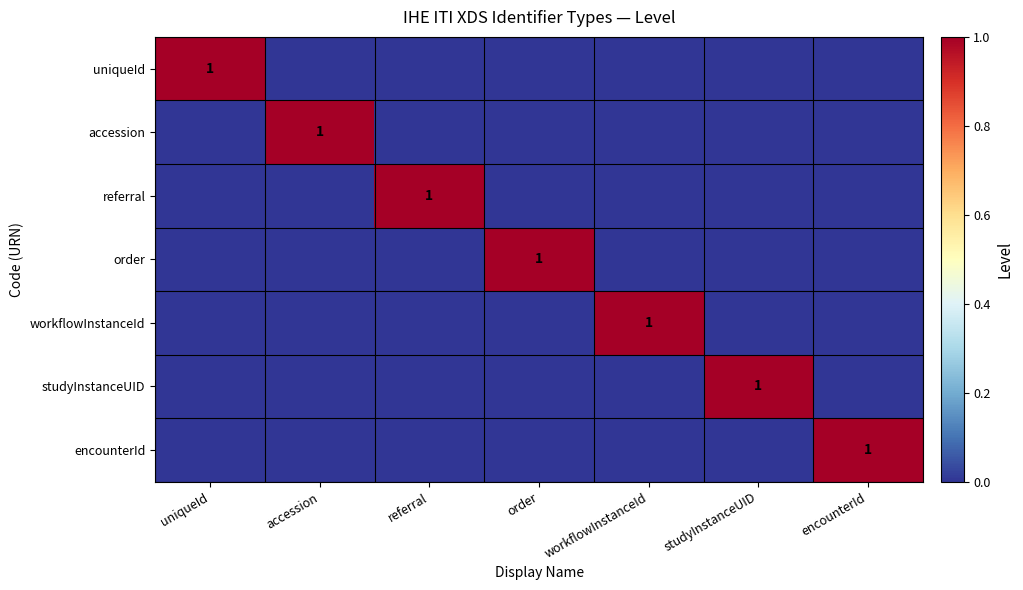

Is it true that uniqueId equals 1 at uniqueId?

True